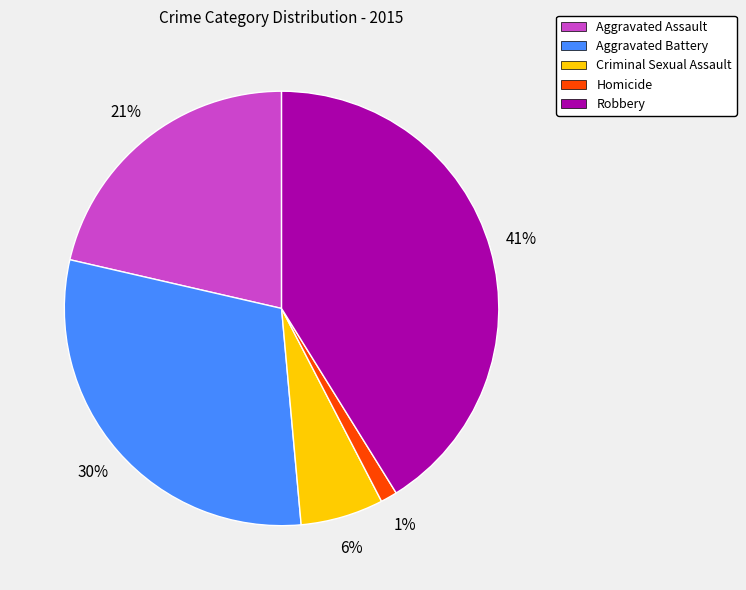

How many slices are in this pie chart?

5